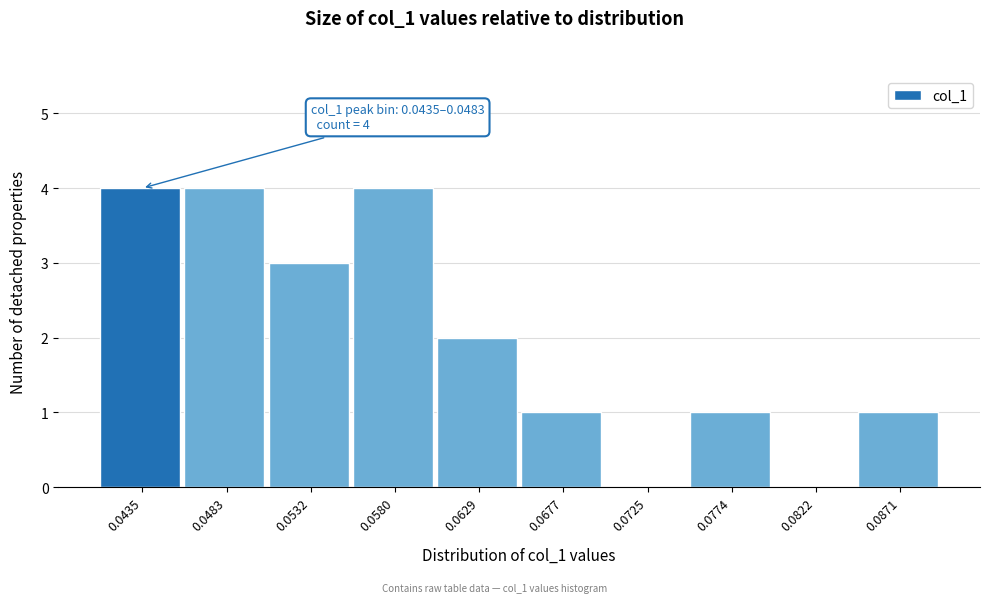

Reading right to left, list all the values displayed in this chart.

0.0871=1	0.0822=0	0.0774=1	0.0725=0	0.0677=1	0.0629=2	0.0580=4	0.0532=3	0.0483=4	0.0435=4